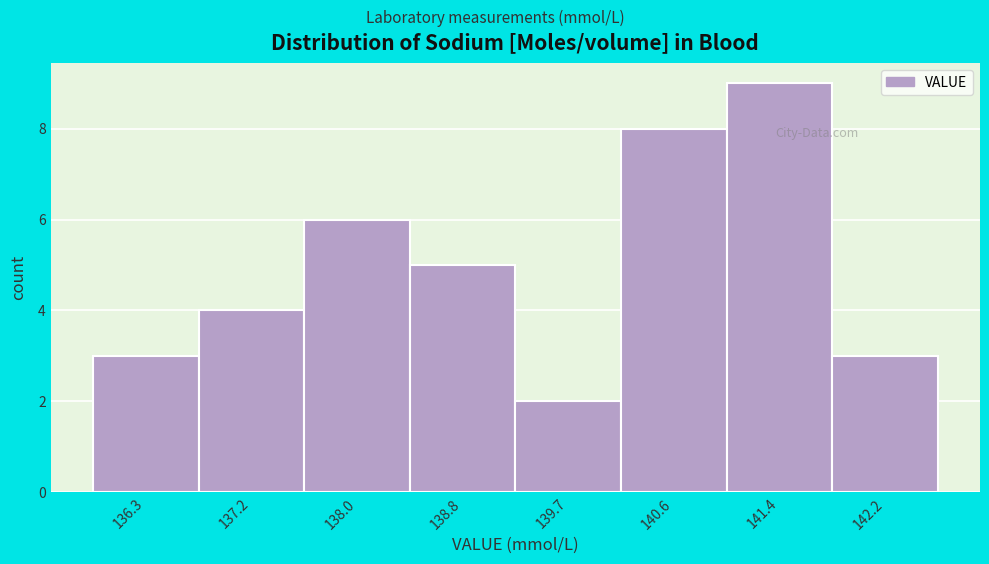

Reading right to left, list all the values displayed in this chart.

142.2=3	141.4=9	140.6=8	139.7=2	138.8=5	138.0=6	137.2=4	136.3=3